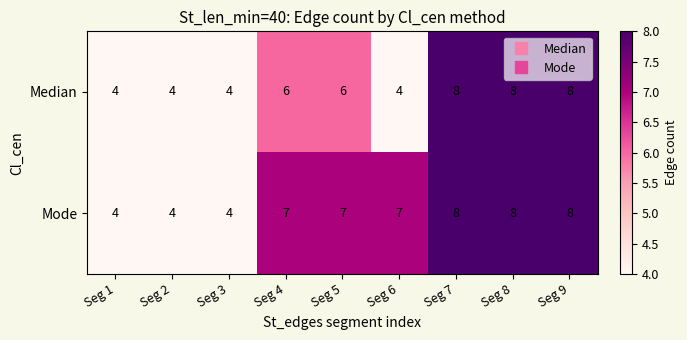

How many Mode values are between 4 and 8?

9